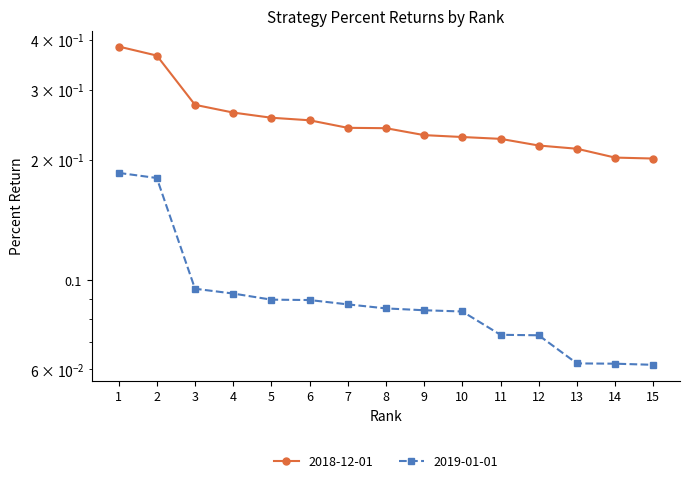

How many data points does each series have?

15